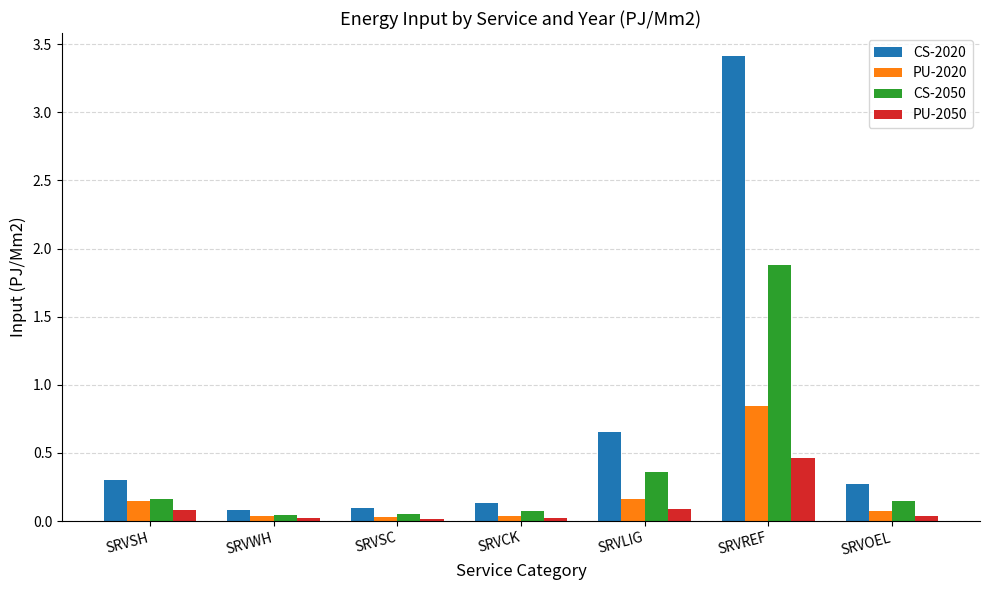

What are all the series names shown in the legend?

CS-2020, PU-2020, CS-2050, PU-2050